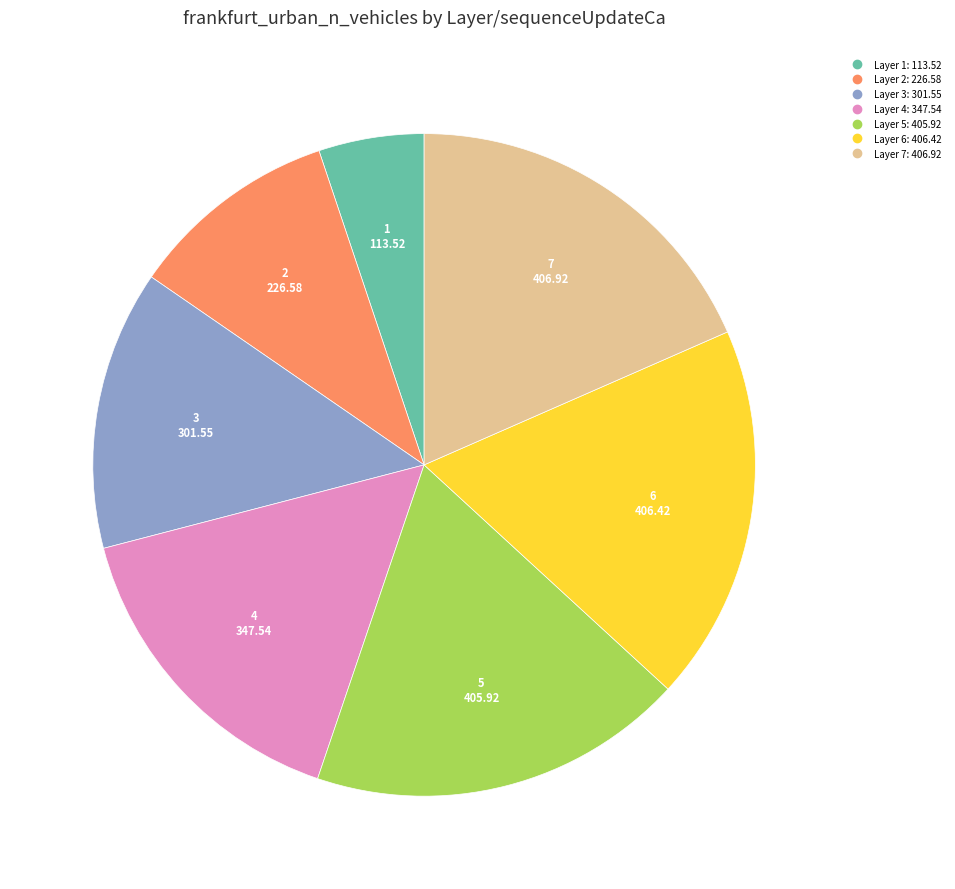

Rank the categories by value from highest to lowest.

7, 6, 5, 4, 3, 2, 1